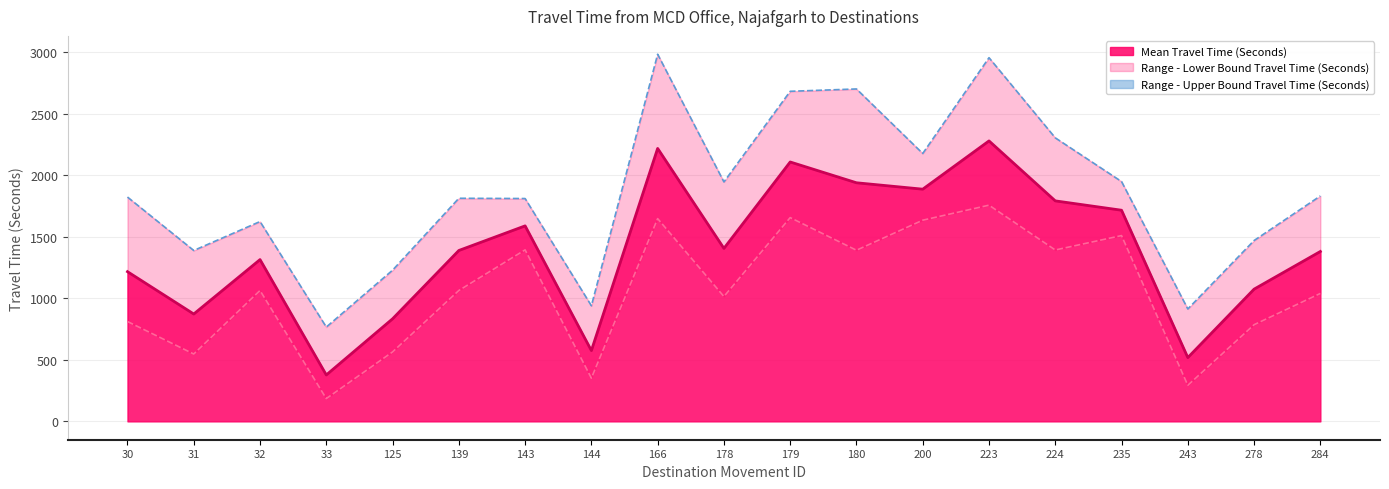

Which label corresponds to the smallest value in the chart?

33